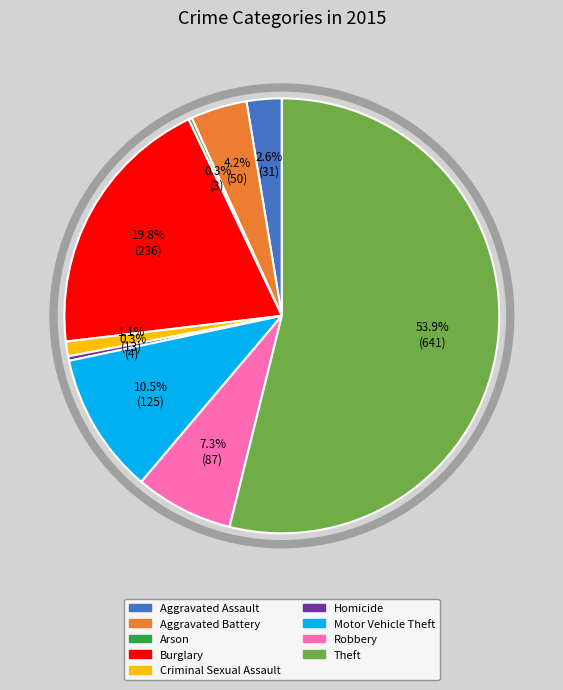

Is there a majority slice in this chart?

Yes